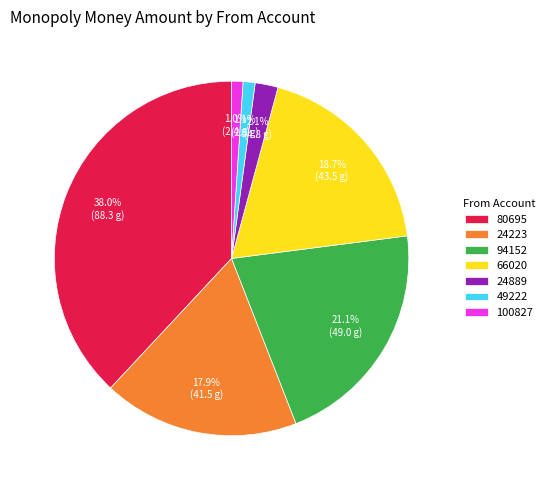

To the nearest percent, what portion does 80695 represent?

38%